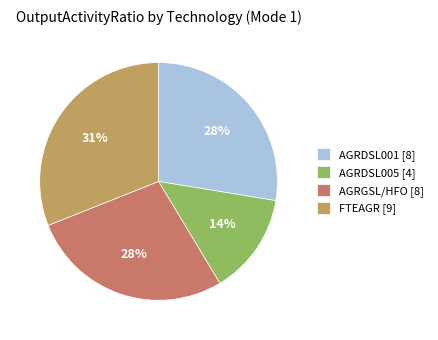

Which category has the biggest portion of the pie?

FTEAGR [9]